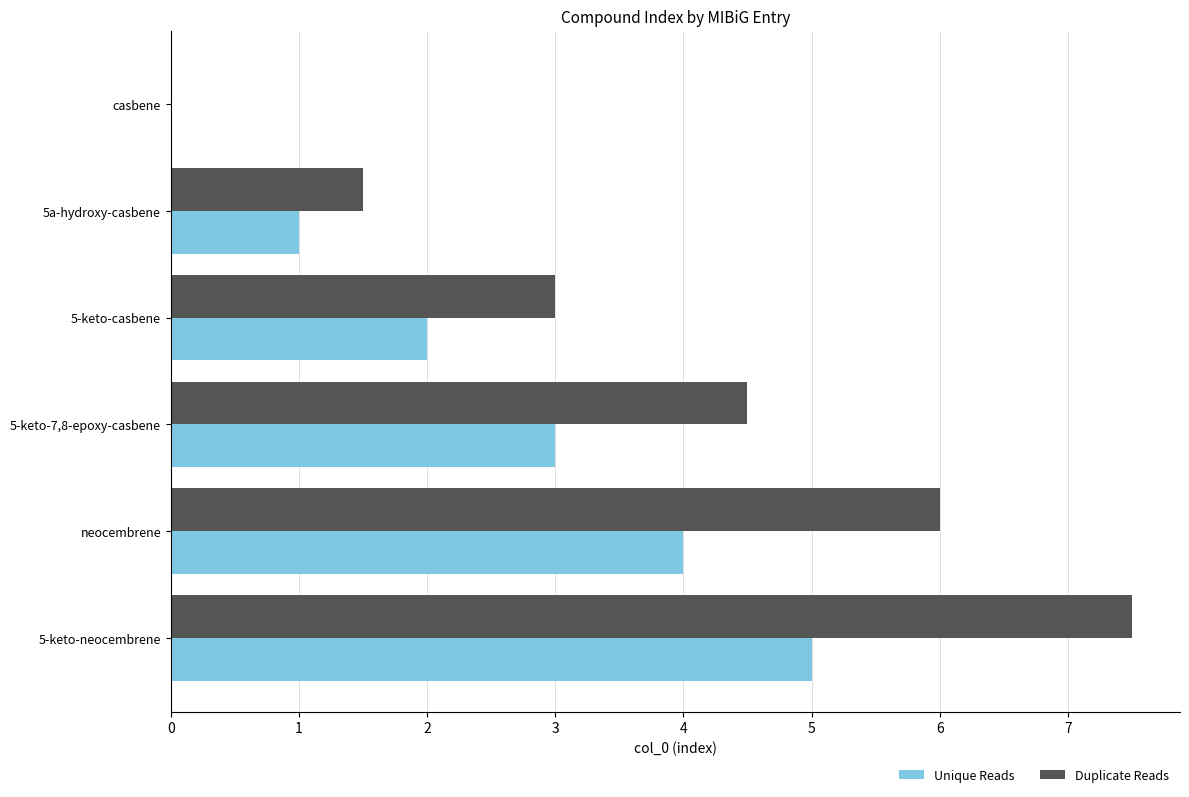

At which label is Unique Reads closest to 2?

5-keto-casbene